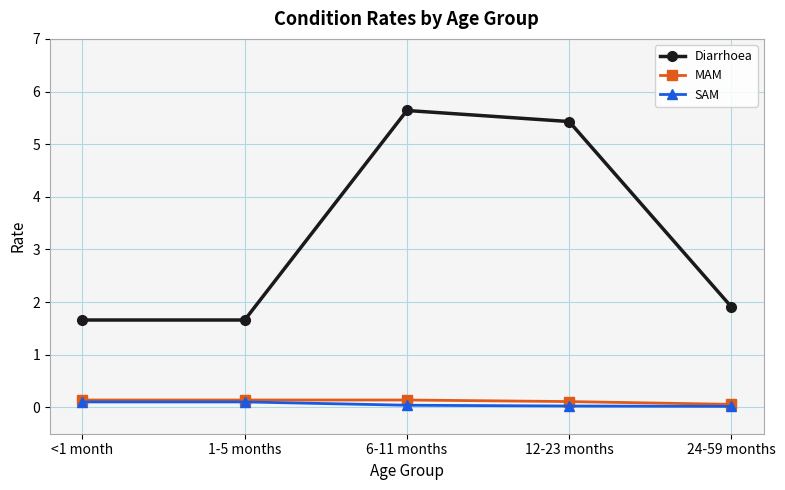

What is the average value of the MAM series?

0.1